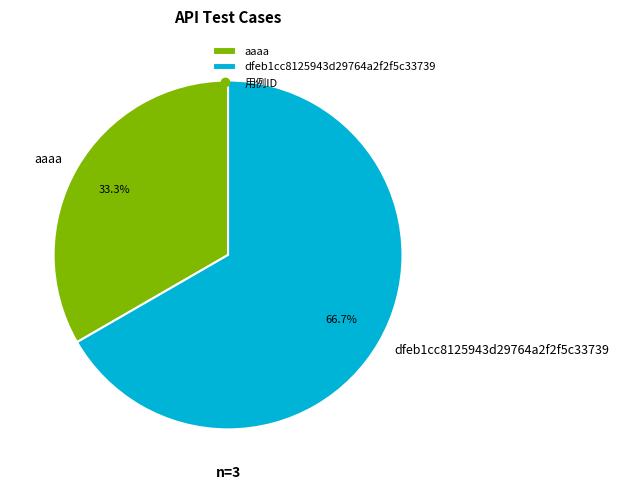

Combined, what portion of the pie is dfeb1cc8125943d29764a2f2f5c33739 and aaaa?

100.0%